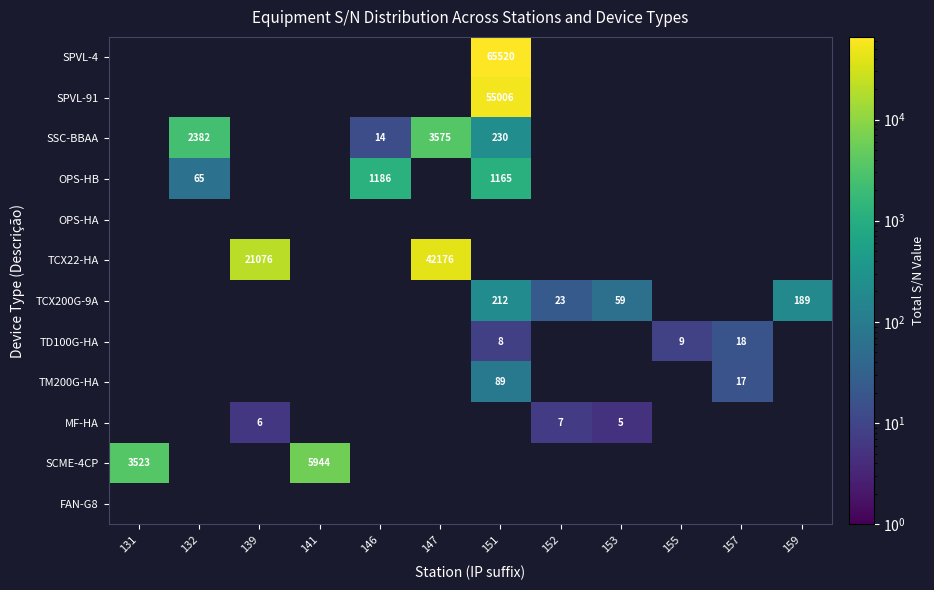

How many values in the row_9 series exceed 0?

3